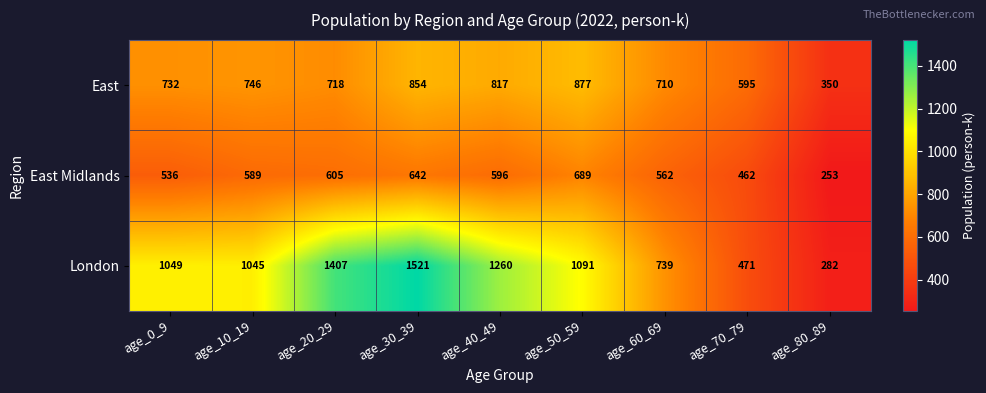

Reading left to right, extract all data points from this chart.

East: 732	746	718	854	817	877	710	595	350
East Midlands: 536	589	605	642	596	689	562	462	253
London: 1049	1045	1407	1521	1260	1091	739	471	282